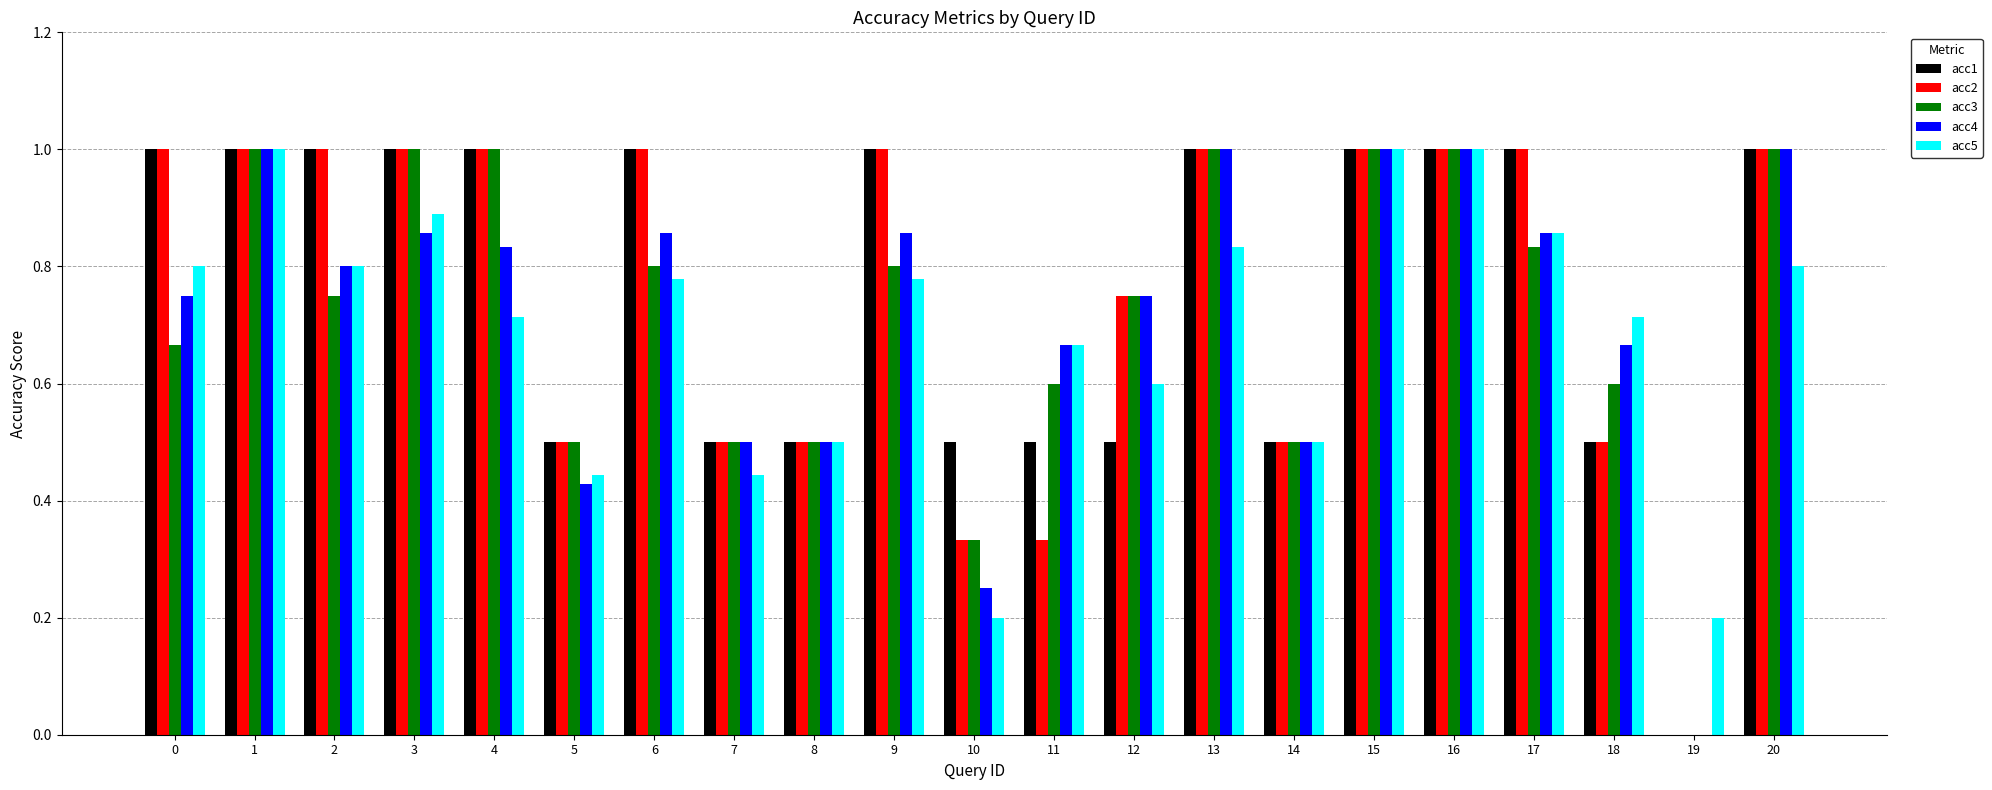

Is the value of acc5 at 5 greater than the value of acc4 at 0?

No